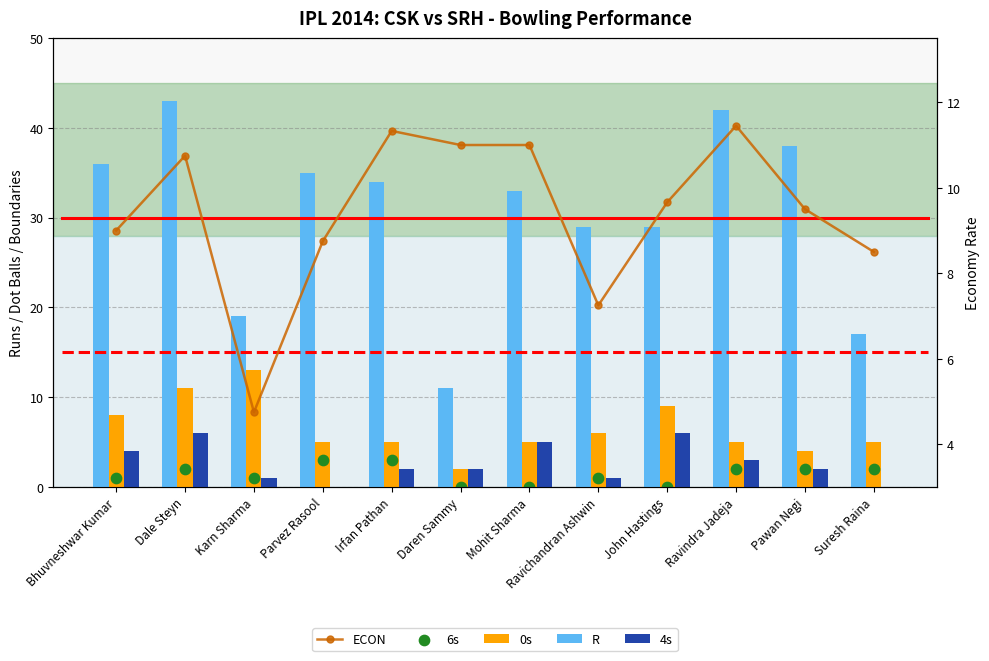

Which series contains the highest Y value?

R